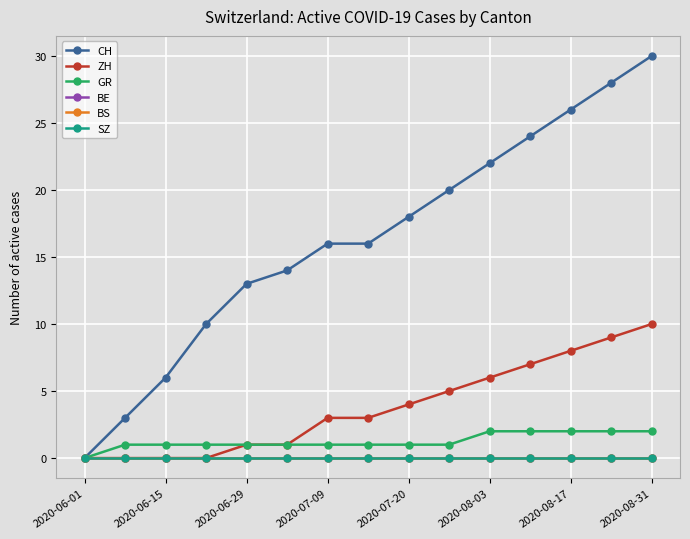

True or false: BE and GR intersect in this chart.

False